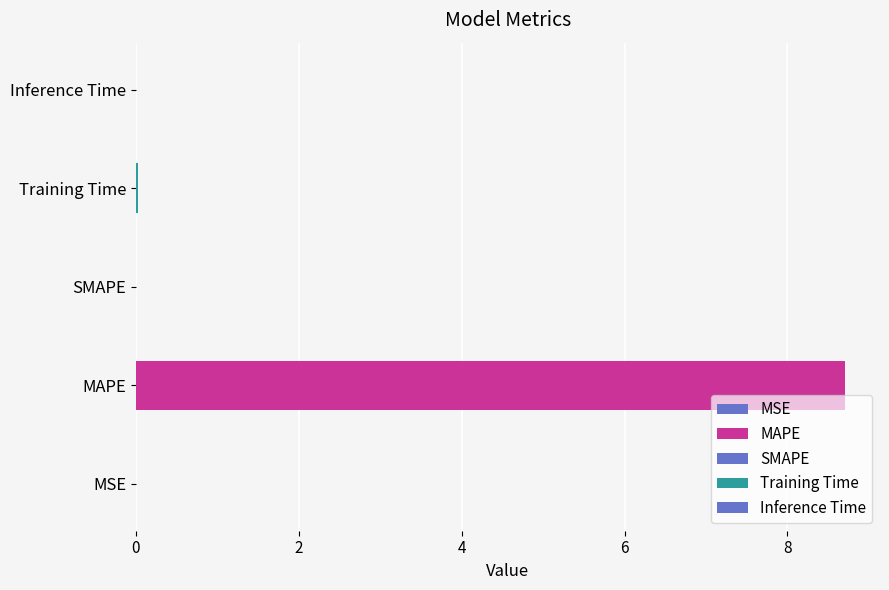

The value at MSE is 0.0. True or false?

True